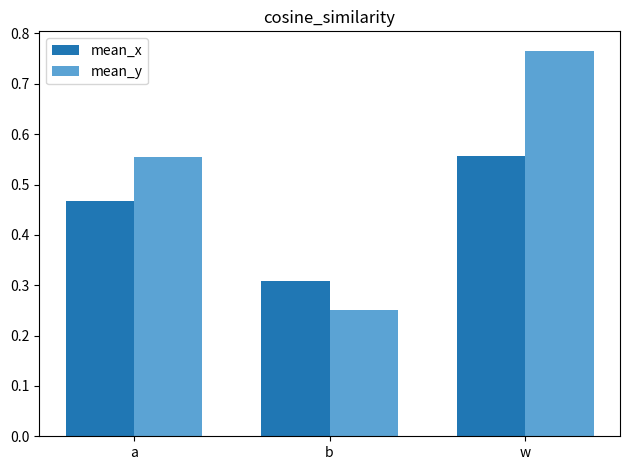

At b, list the series in order from smallest to largest.

mean_y, mean_x